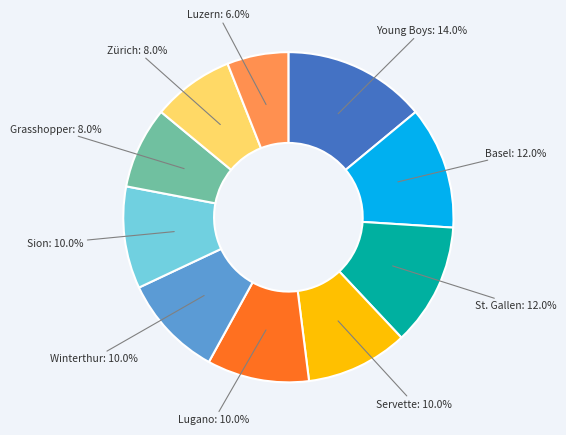

Is there a majority slice in this chart?

No